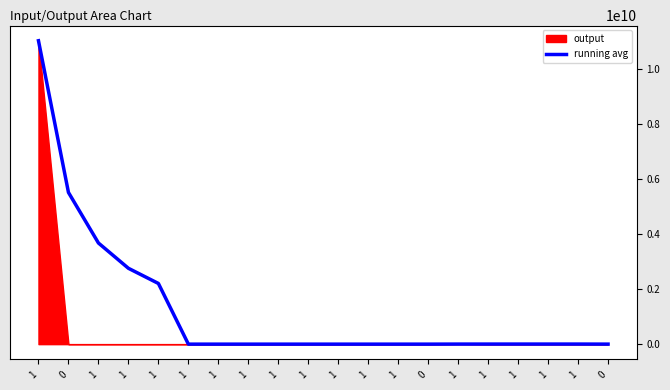

Which label corresponds to the largest value in the chart?

1